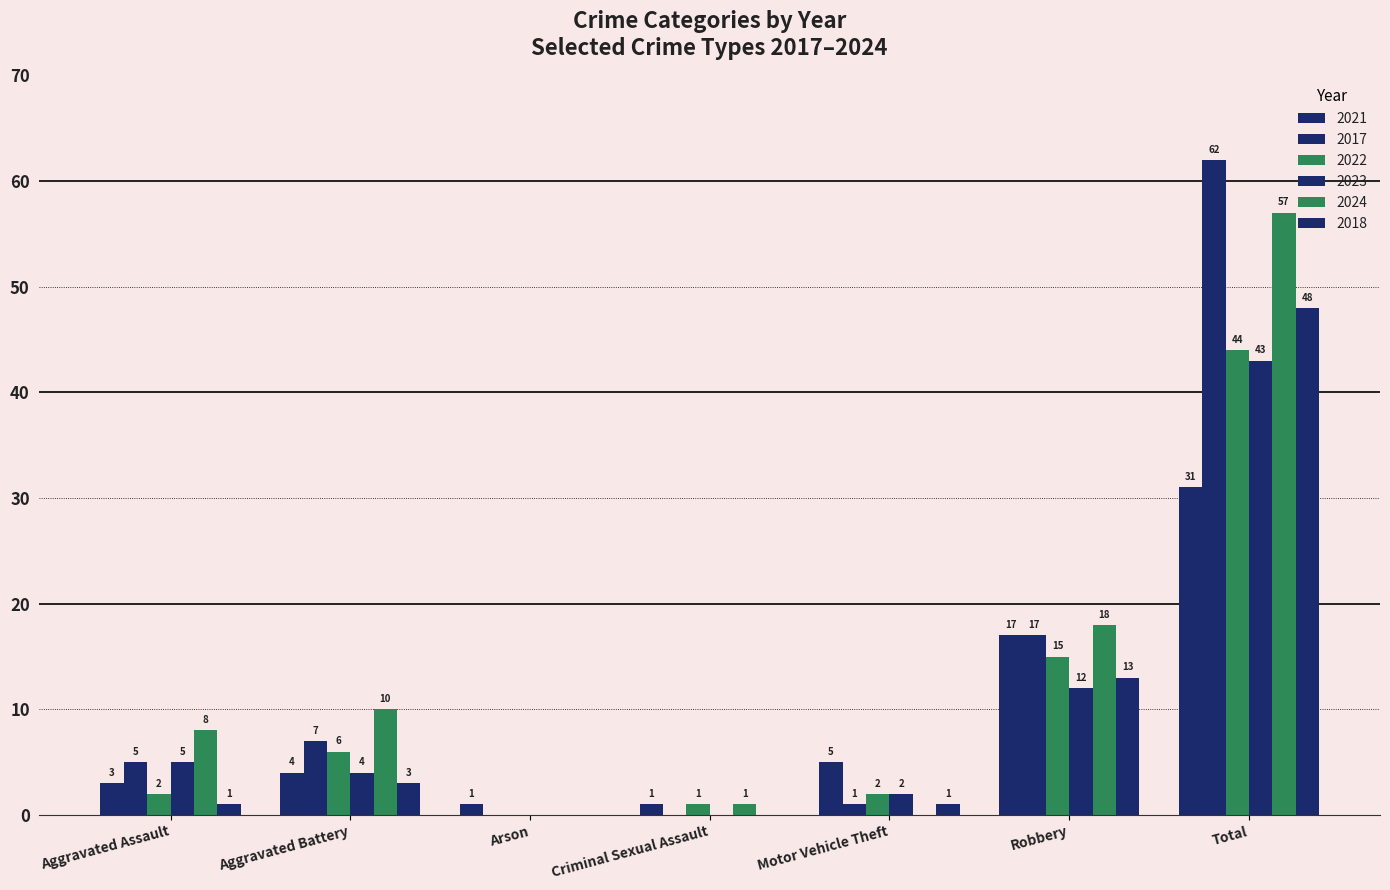

True or false: 2018 has a value of 22 at Robbery.

False